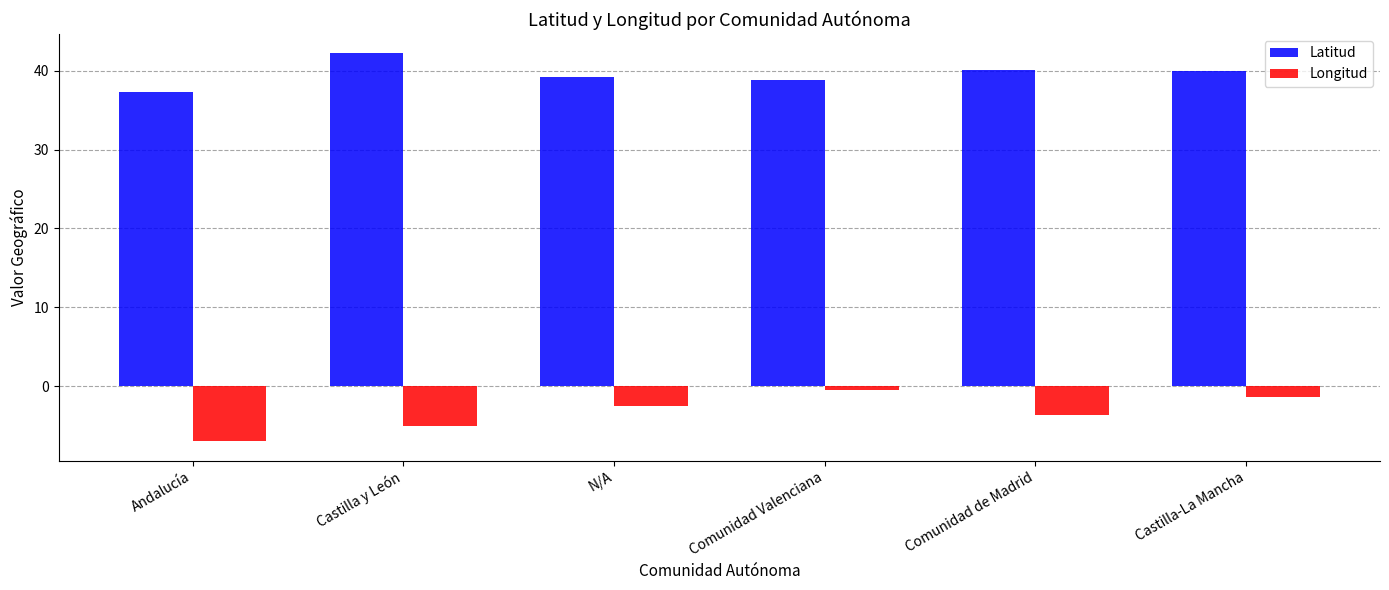

At which label does Longitud first exceed -2?

Comunidad Valenciana